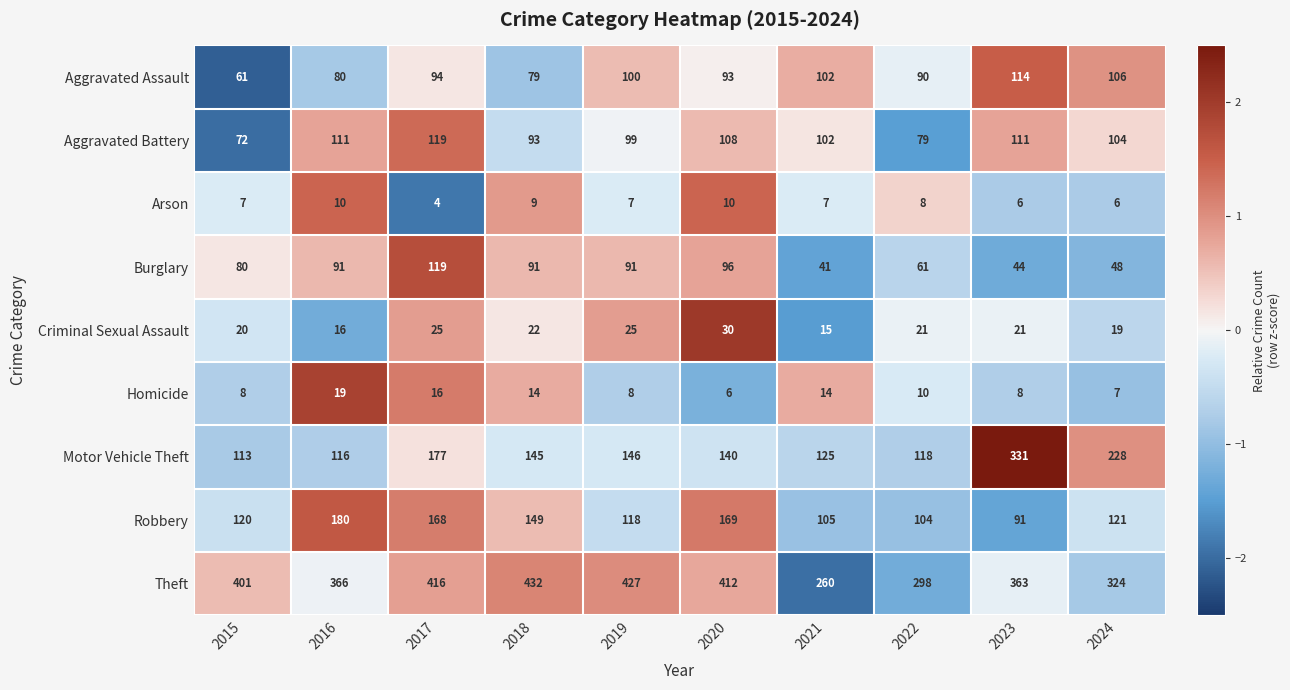

Which series changed the most between 2015 and 2024?

Motor Vehicle Theft